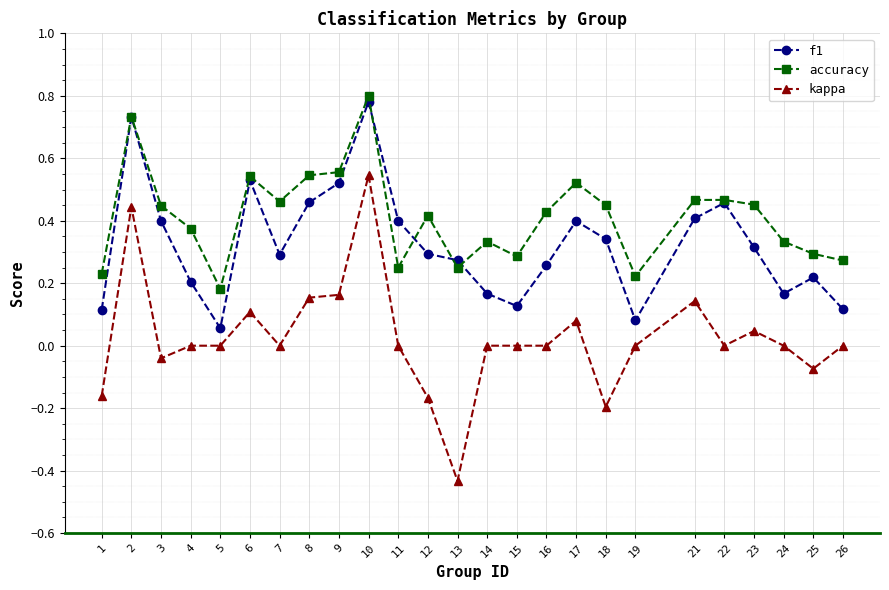

Rank the series by their average value, from highest to lowest.

accuracy, f1, kappa